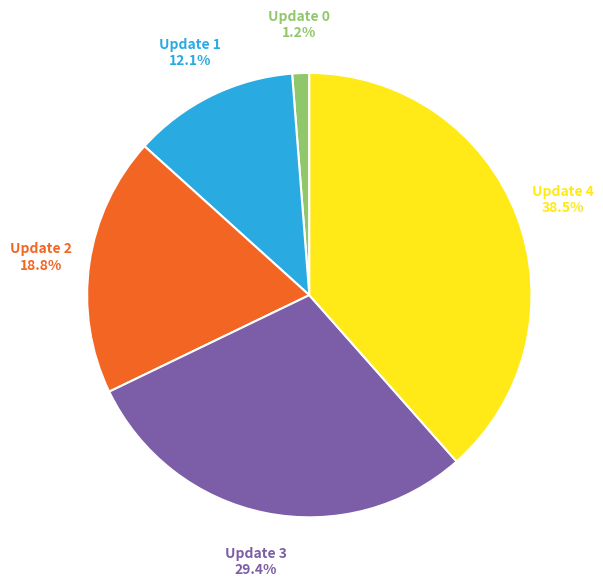

How much of the chart is everything except Update 2?

81.2%